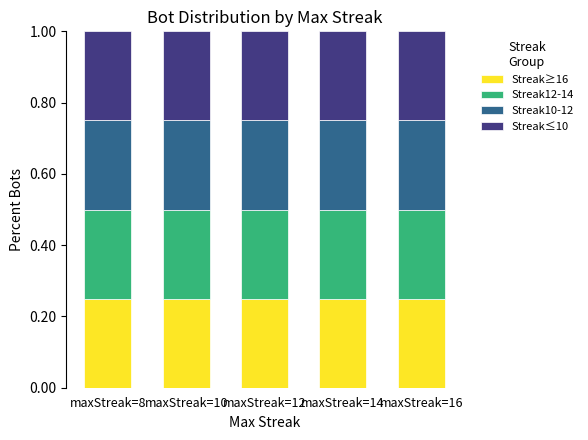

How many groups of bars are there?

5